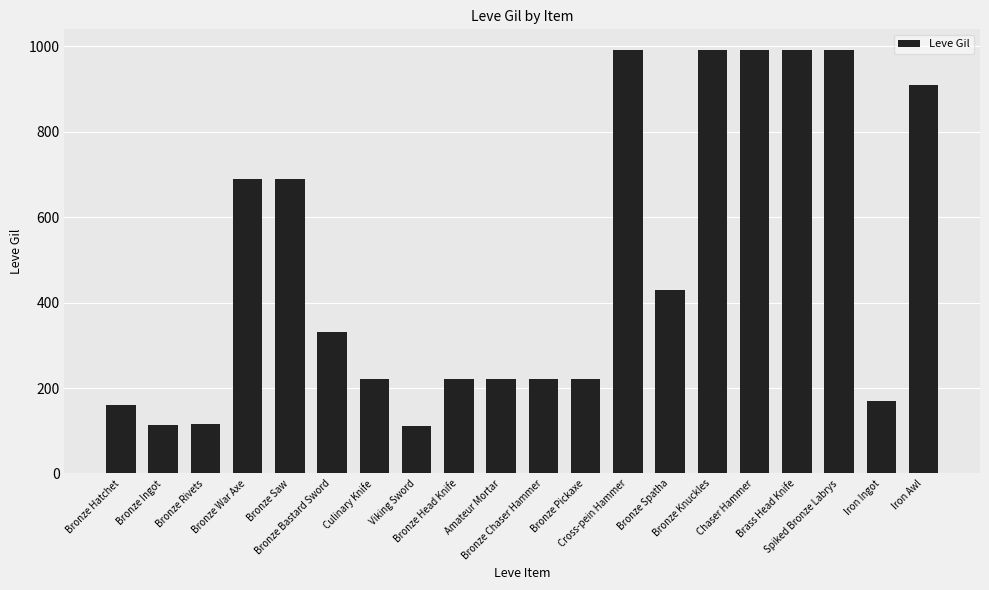

At which label is the value closest to 550?

Bronze Spatha